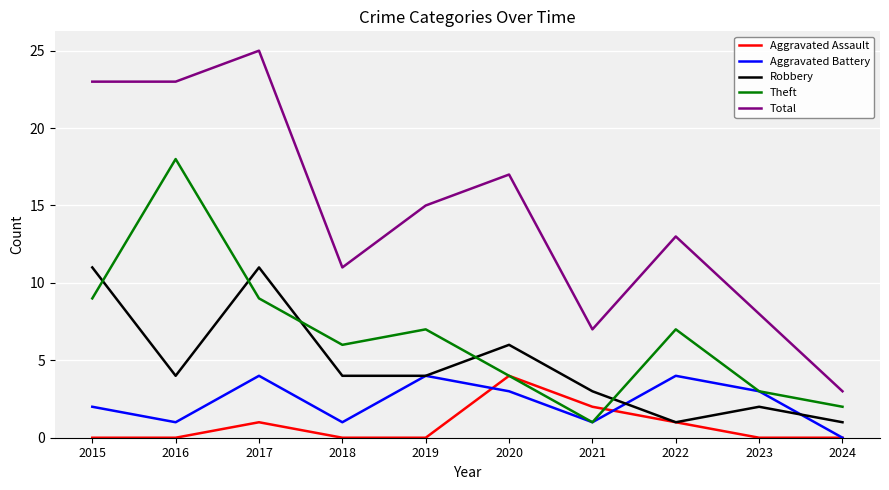

Read the Theft value at 2018, to the nearest 10.

10